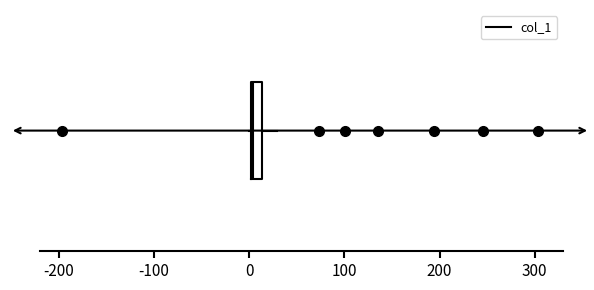

Where is the right edge of the box on the x-axis? The values are not printed on the chart, so give them approximately, as read against the axis.

10